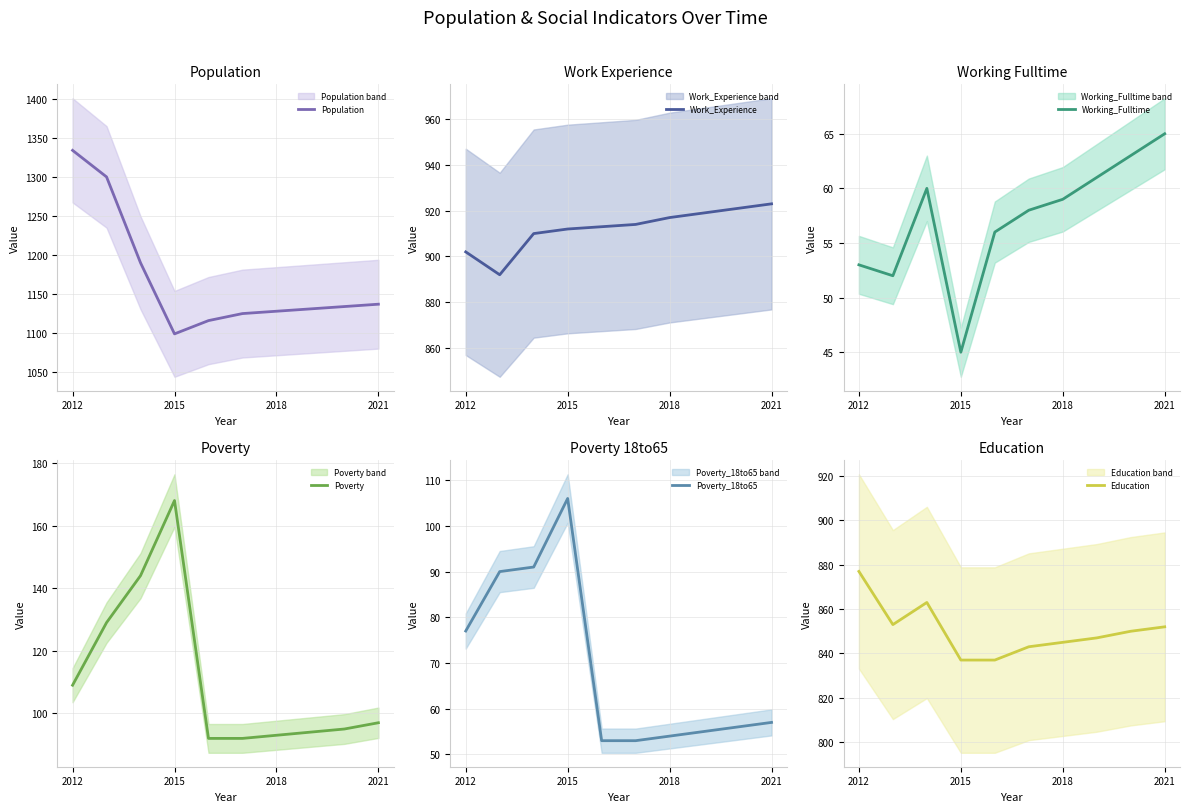

Which series has the widest spread of values?

Population